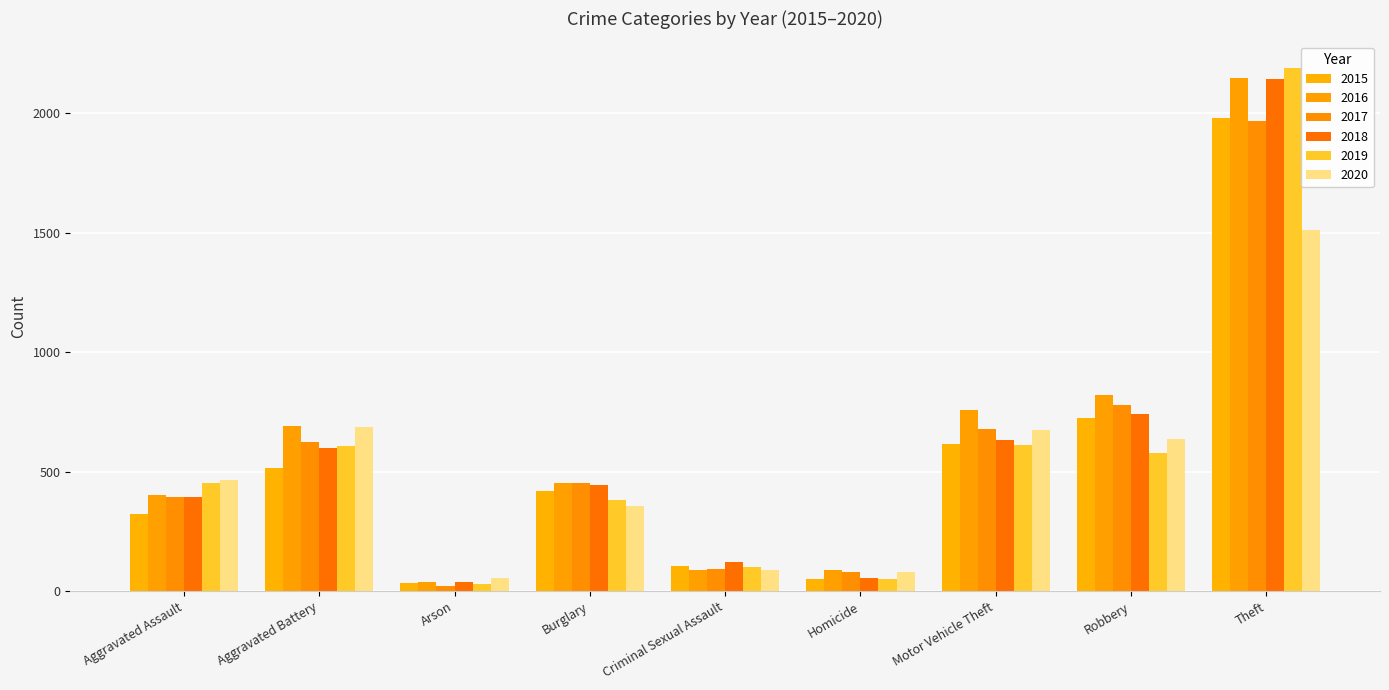

What is the approximate value of 2020 at Motor Vehicle Theft, to the nearest 100?

700